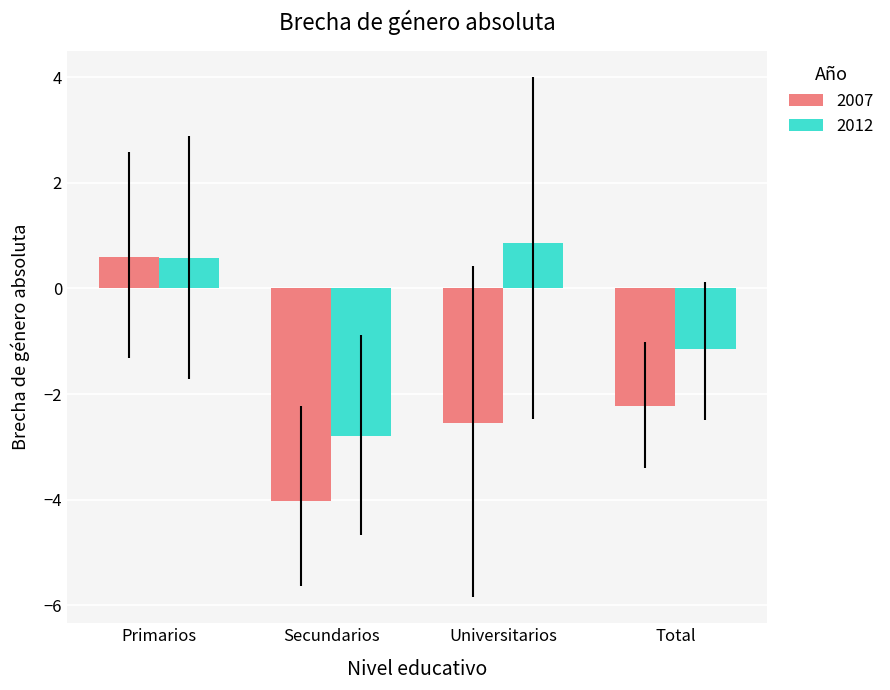

What is the spread (max minus min) of values at Total?

1.1